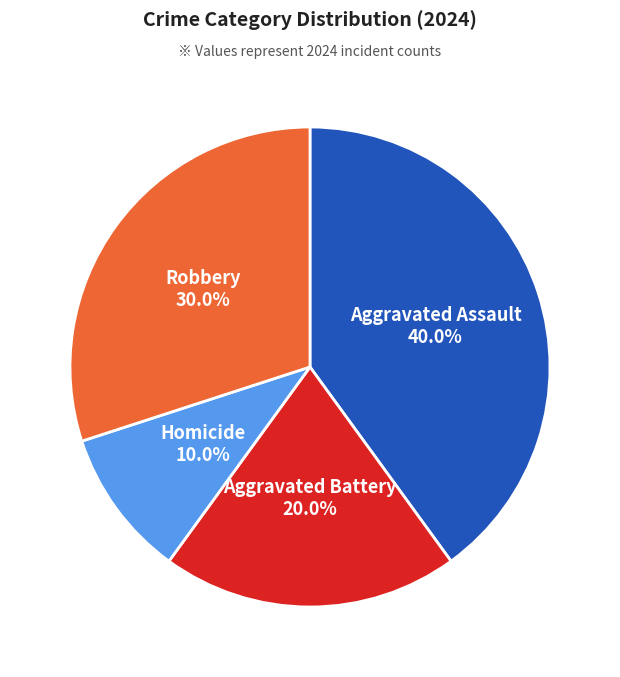

Rank the categories by value from lowest to highest.

Homicide, Aggravated Battery, Robbery, Aggravated Assault